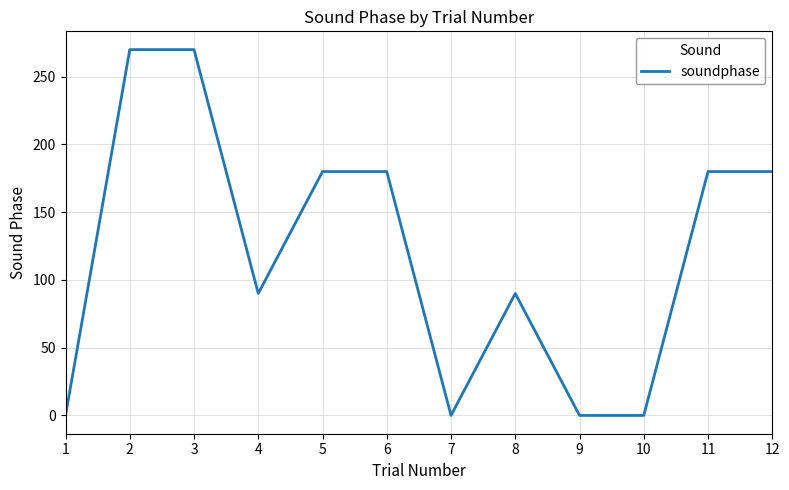

True or false: the data shows 61 at 11.

False